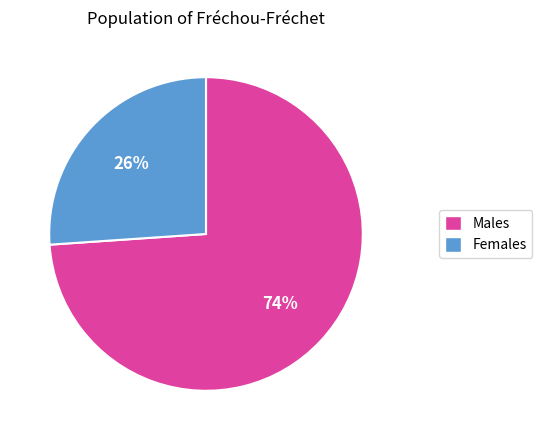

What is the smallest slice in the pie chart?

Females